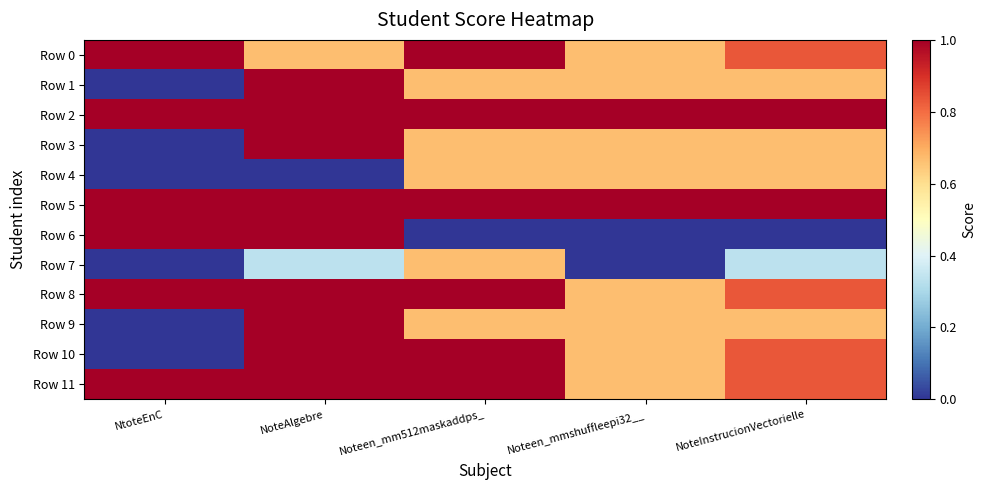

Which series has the largest total across all categories?

Row 2